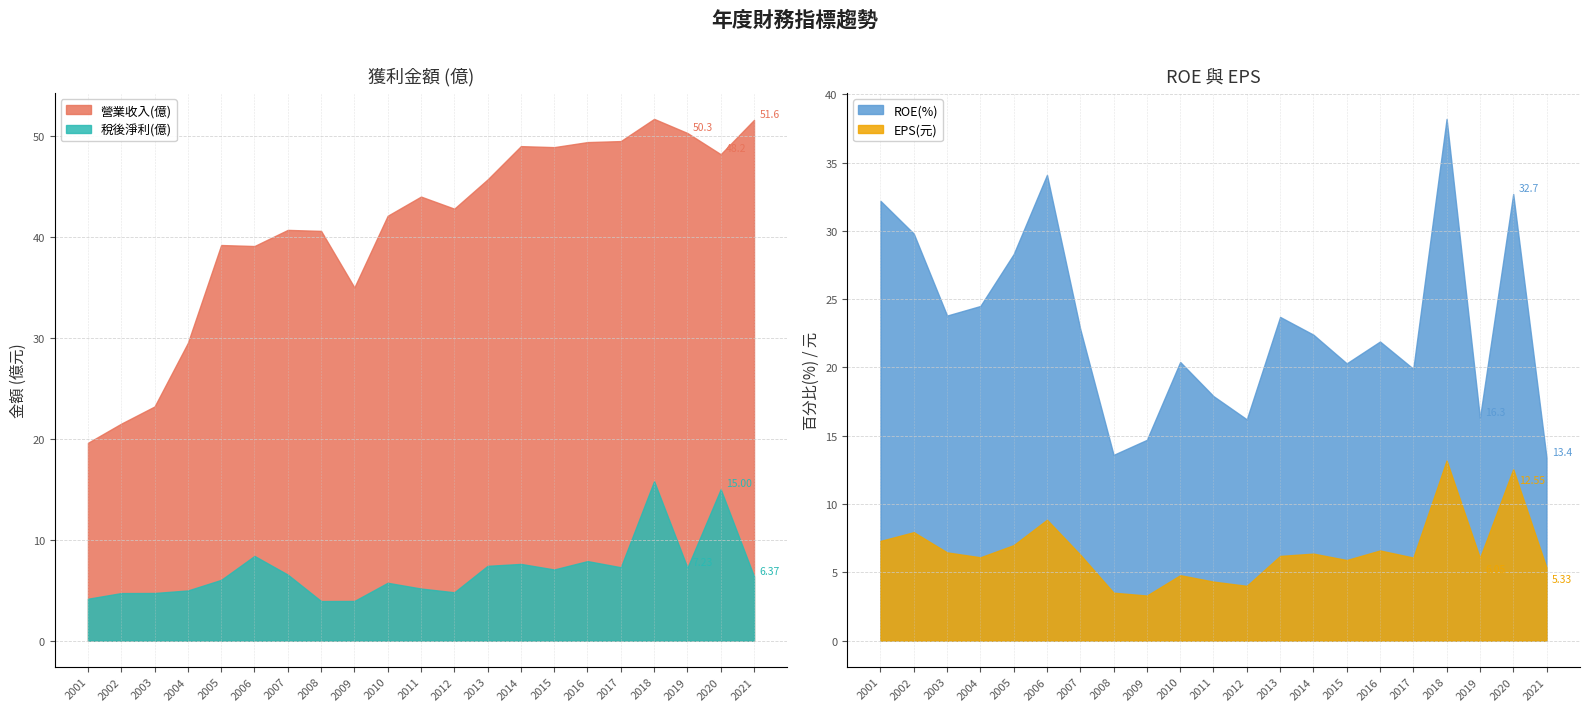

After their last crossing, which series has the higher values: 營業收入(億) or ROE(%)?

營業收入(億)